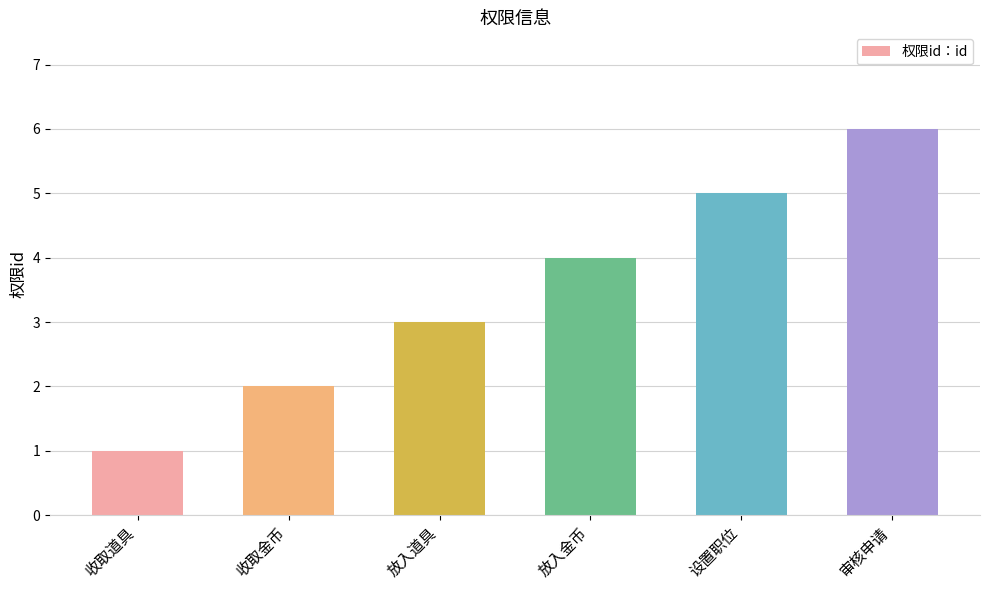

List the labels in order of value, smallest first.

收取道具, 收取金币, 放入道具, 放入金币, 设置职位, 审核申请